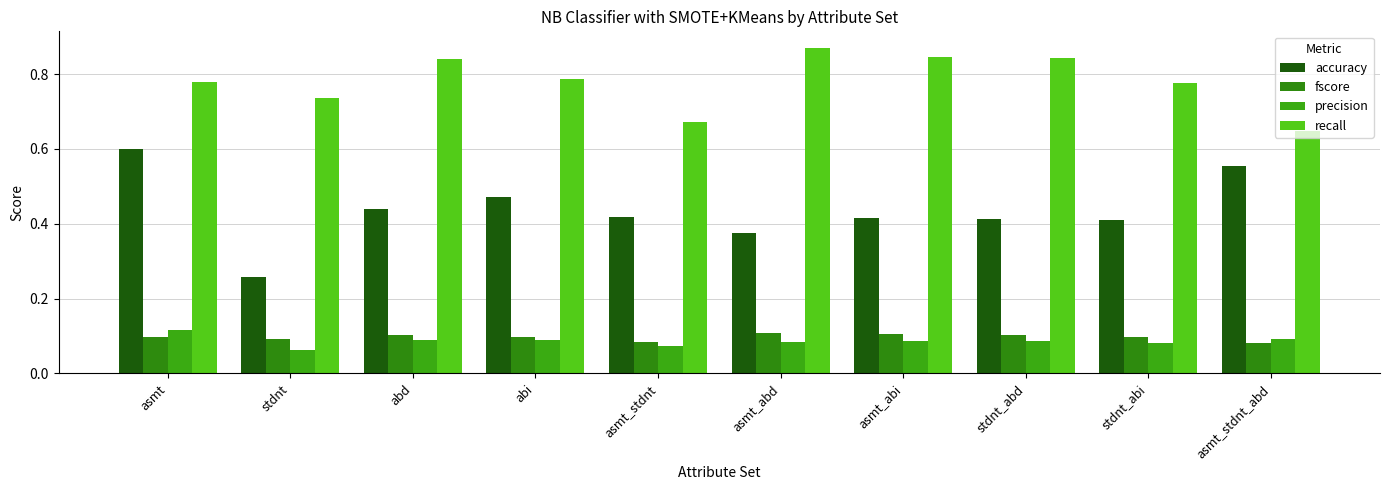

Between asmt_stdnt_abd and asmt_abd, which is larger?

asmt_stdnt_abd